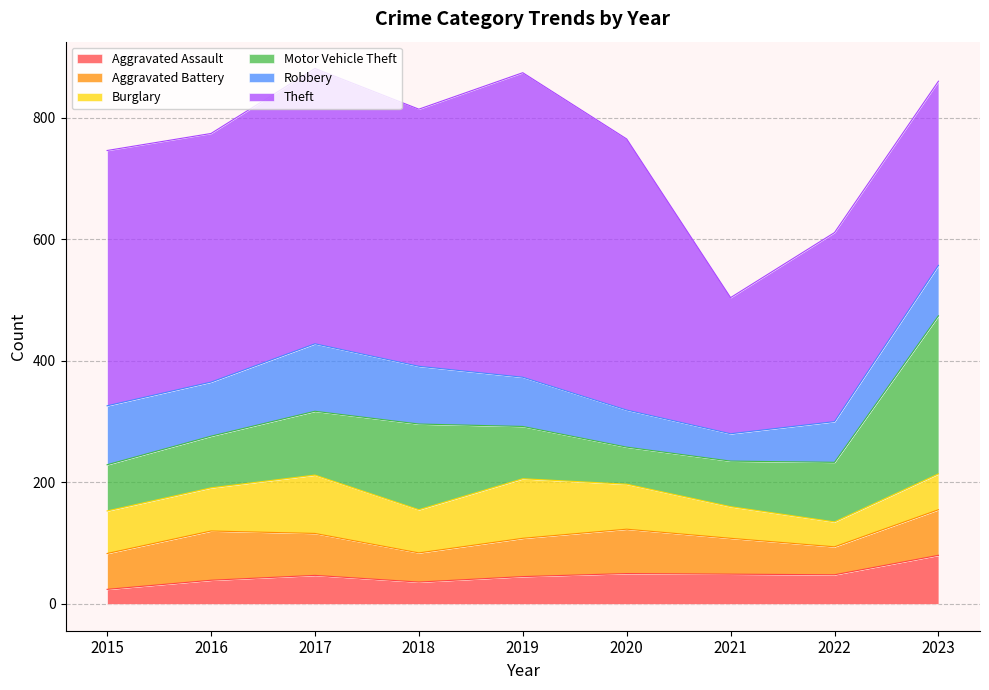

How many data points in Burglary are less than 71?

4